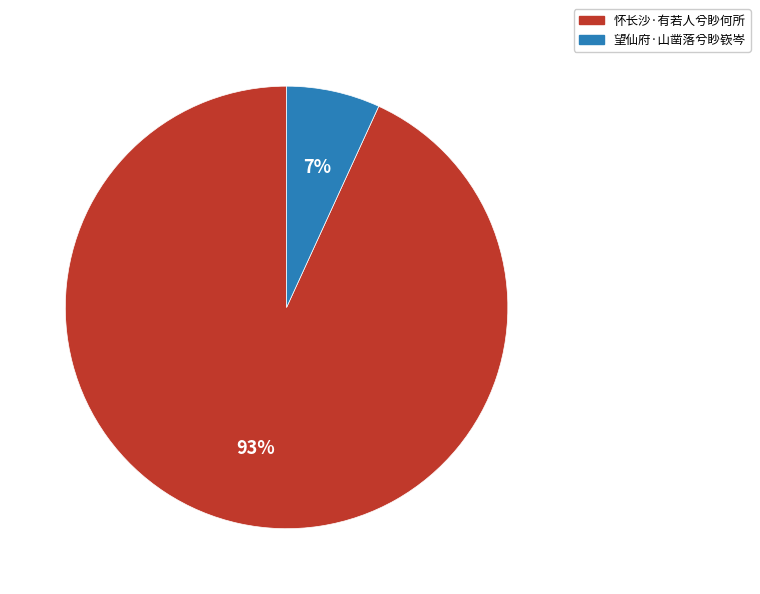

The 怀长沙·有若人兮眇何所 slice represents 93% of the pie. True or false?

True